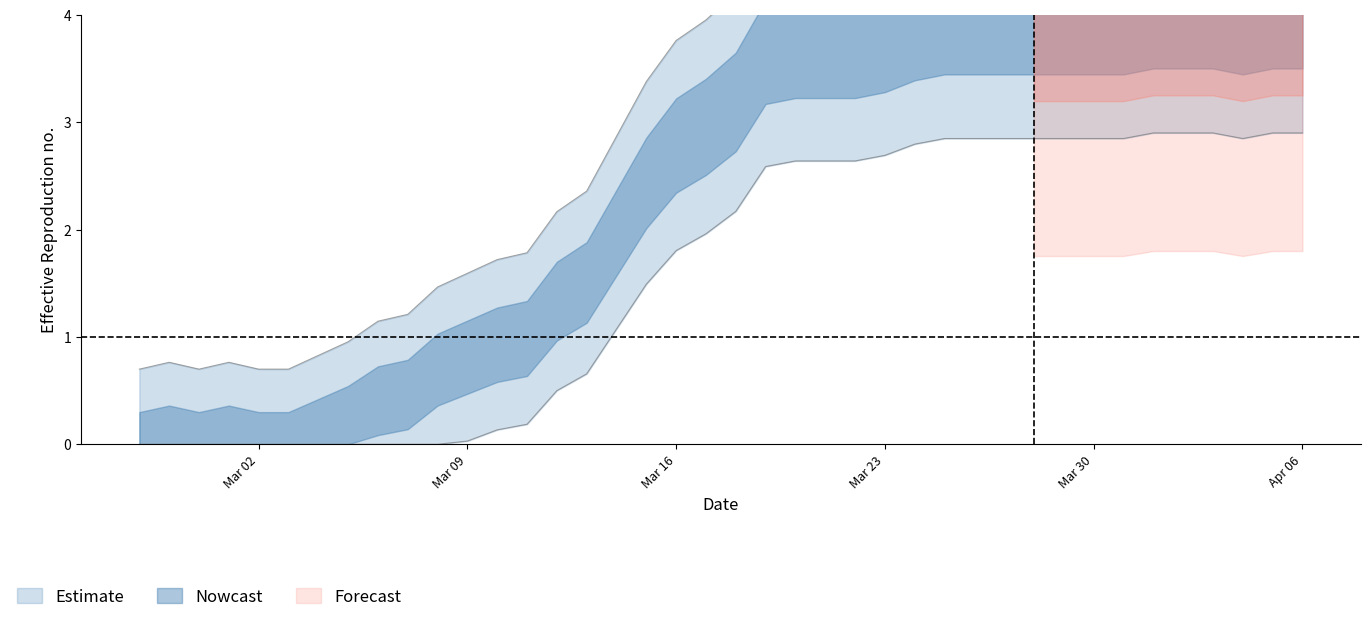

Reading right to left, what are all the values shown in this chart?

5.1	5.1	5.0	5.1	5.1	5.1	5.0	5.0	5.0	5.0	5.0	5.0	5.0	5.0	4.8	4.8	4.8	4.8	4.7	4.2	4.0	3.8	3.4	2.9	2.4	2.2	1.8	1.7	1.6	1.5	1.2	1.1	1.0	0.8	0.7	0.7	0.8	0.7	0.8	0.7